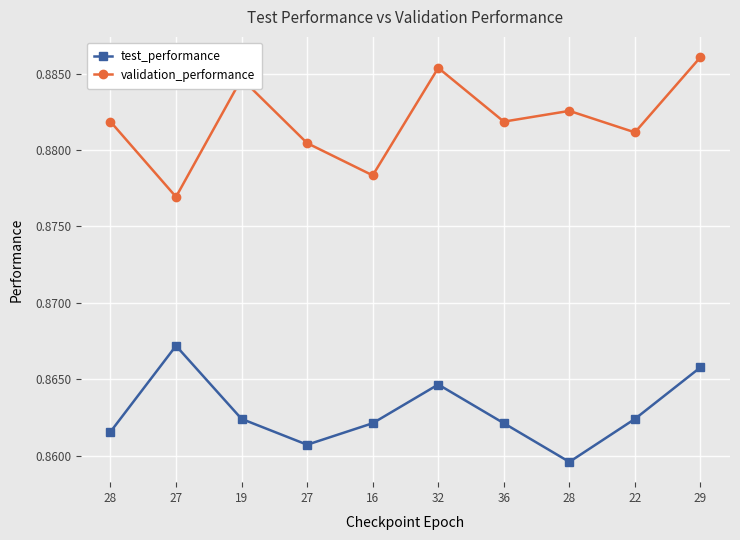

Which series has the largest total across all categories?

validation_performance